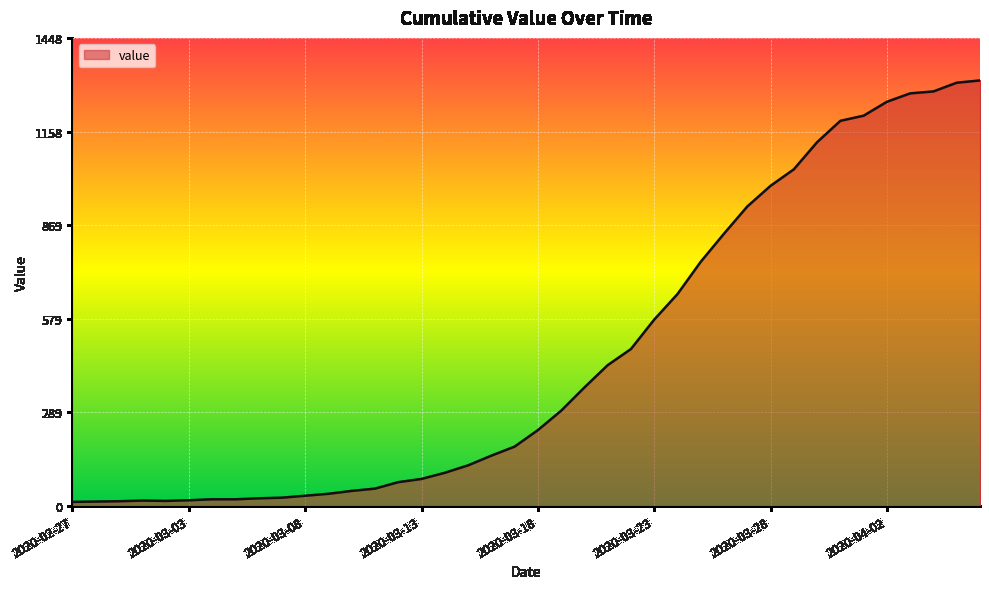

What is the difference between the maximum and minimum values?

1304